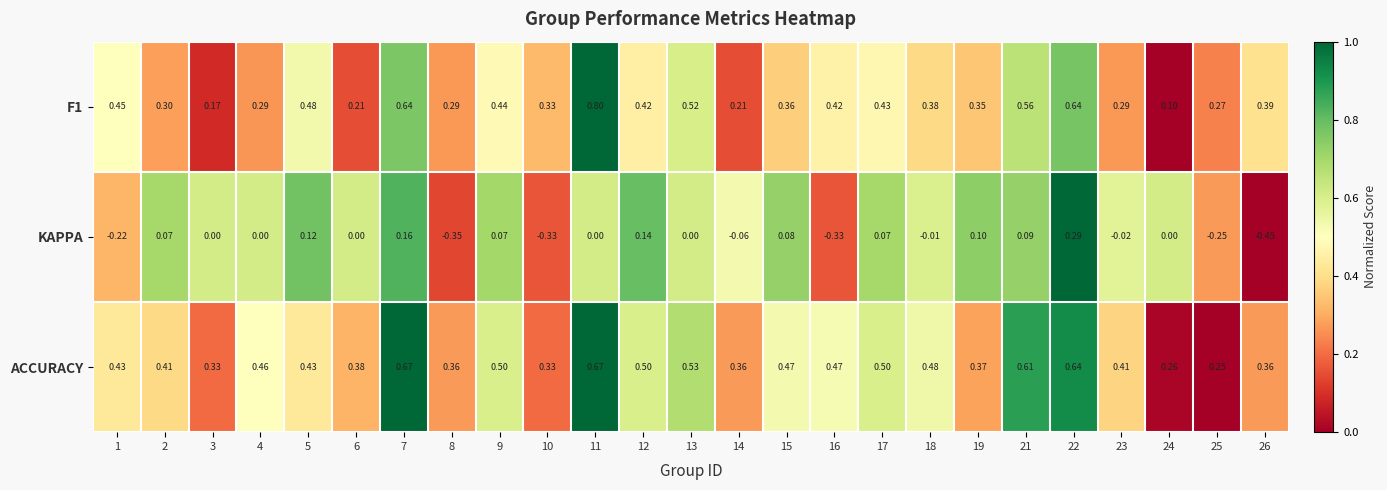

List the series in order of their peak value, lowest first.

KAPPA, ACCURACY, F1